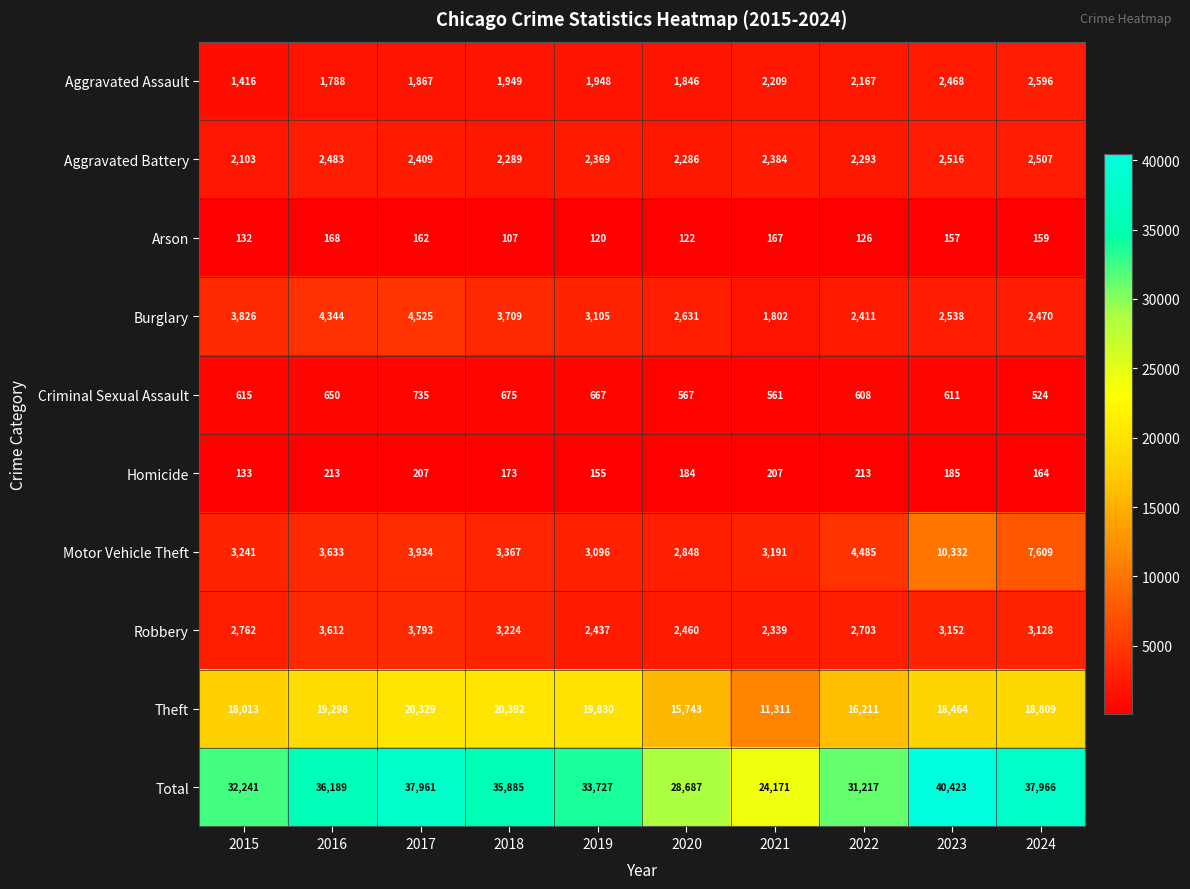

Where is Burglary nearest to the value 3163?

2019